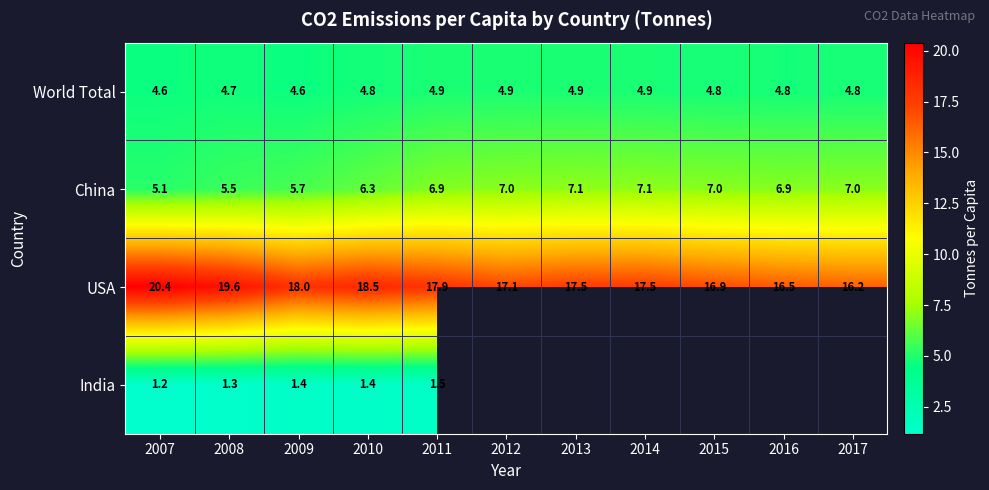

The World Total series shows 4.9 at 2014. True or false?

True